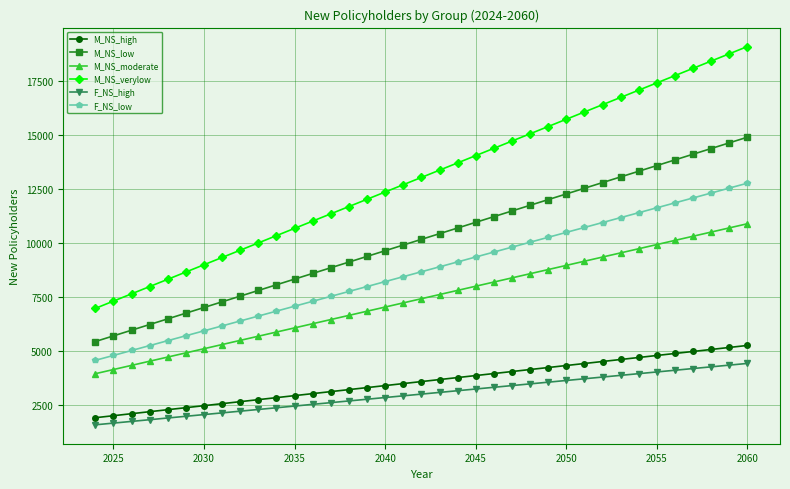

Is this an area chart (filled region under the line)?

No